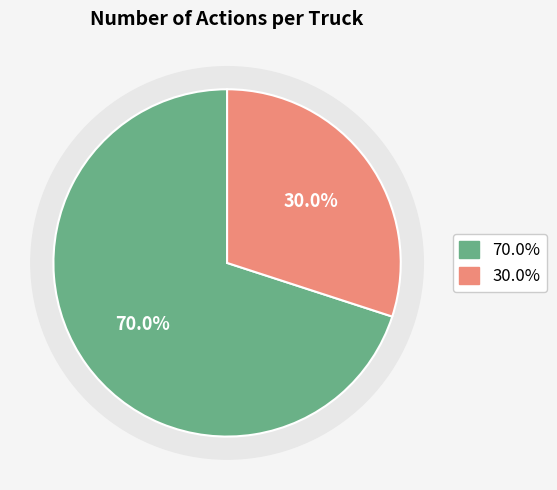

Do Truck 0 and Truck 1 together represent more than half of the pie?

Yes